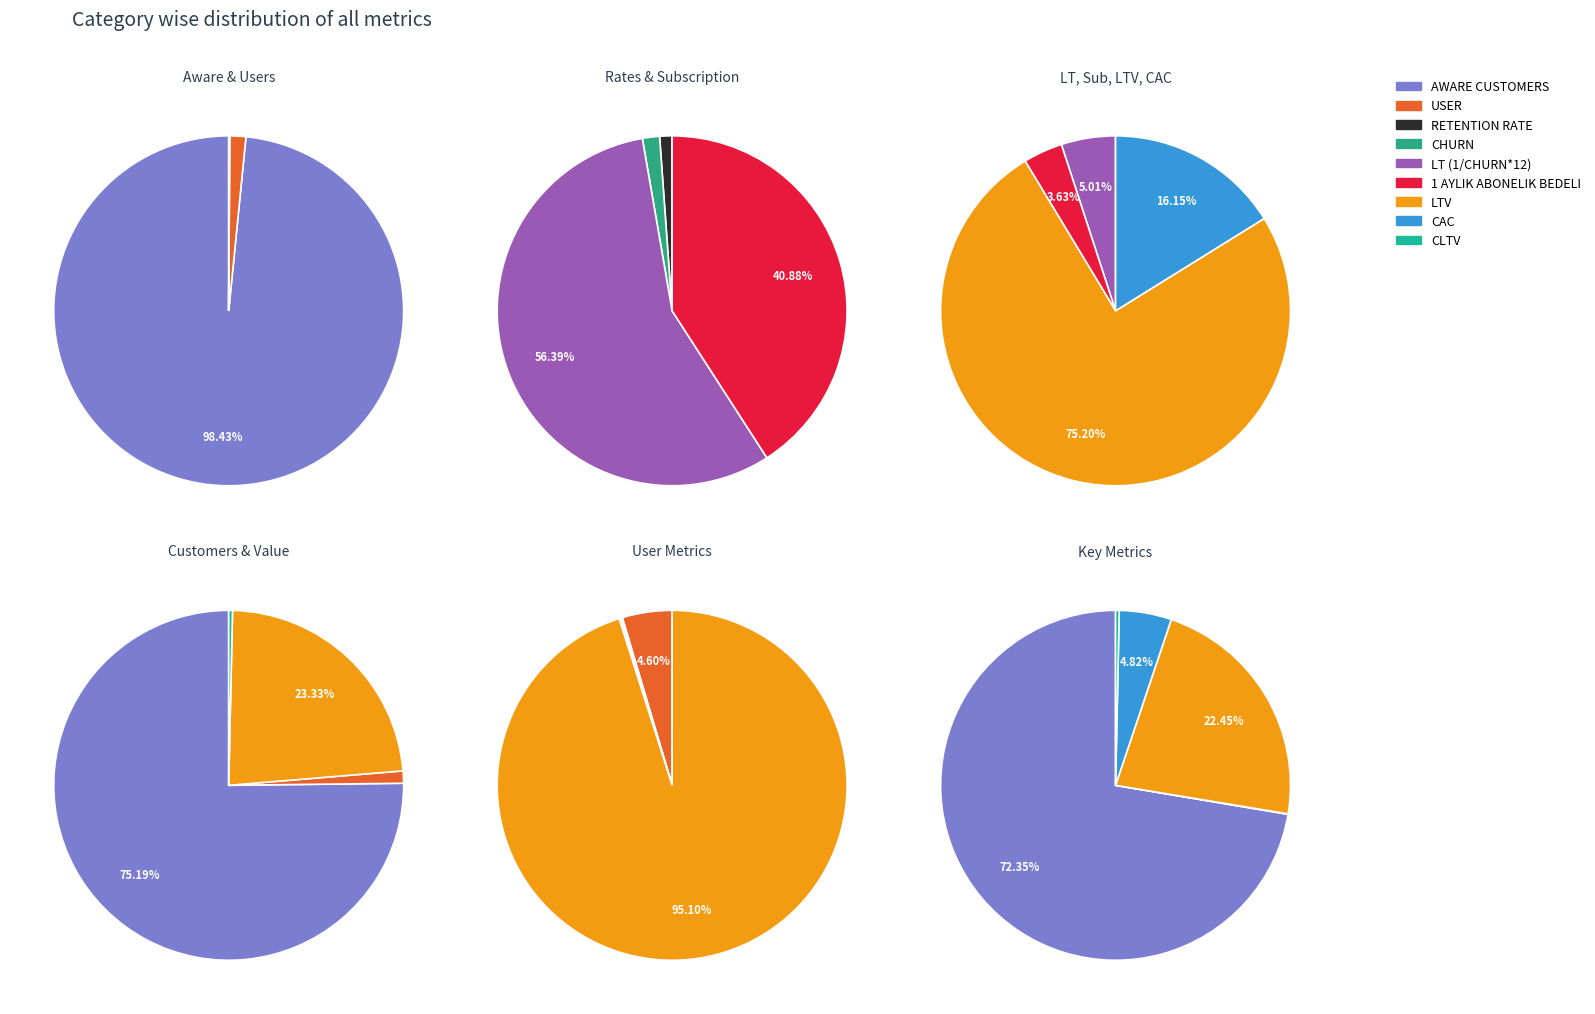

Does CLTV represent more than half of the total?

No